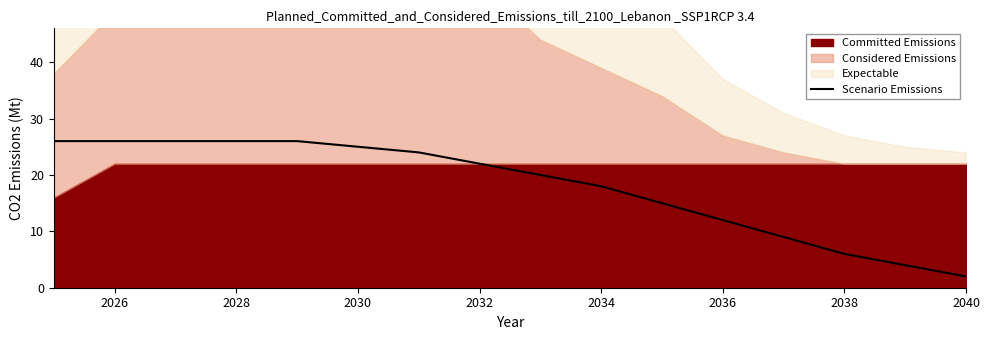

True or false: Scenario Emissions has a value of 7 at 2026.

False